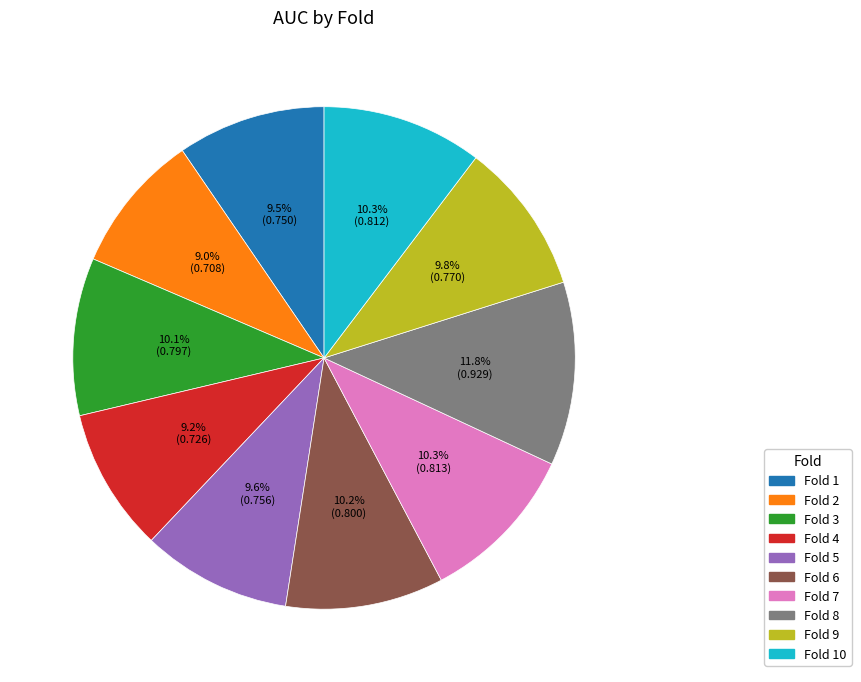

Is there any slice that represents more than half of the pie?

No